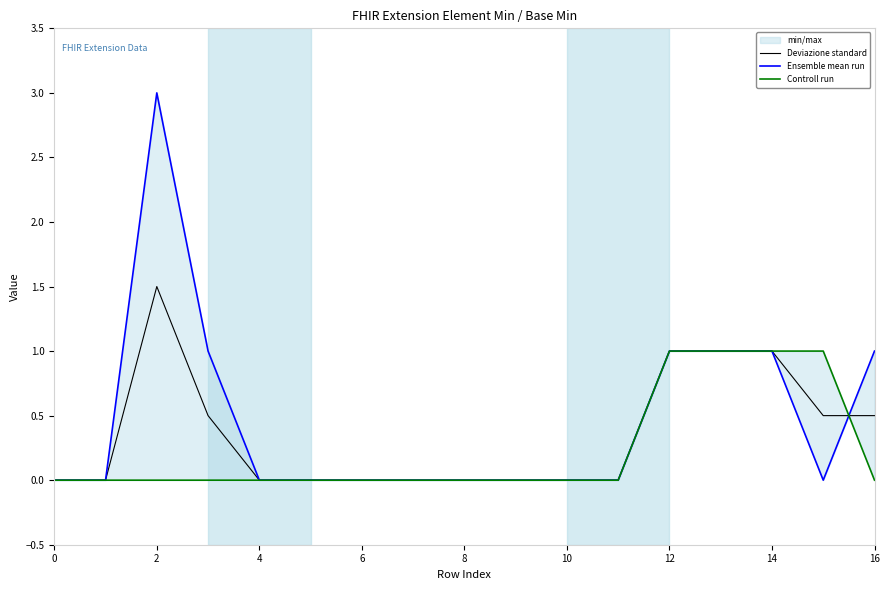

True or false: Deviazione standard has a value of 1.3 at 14.

False